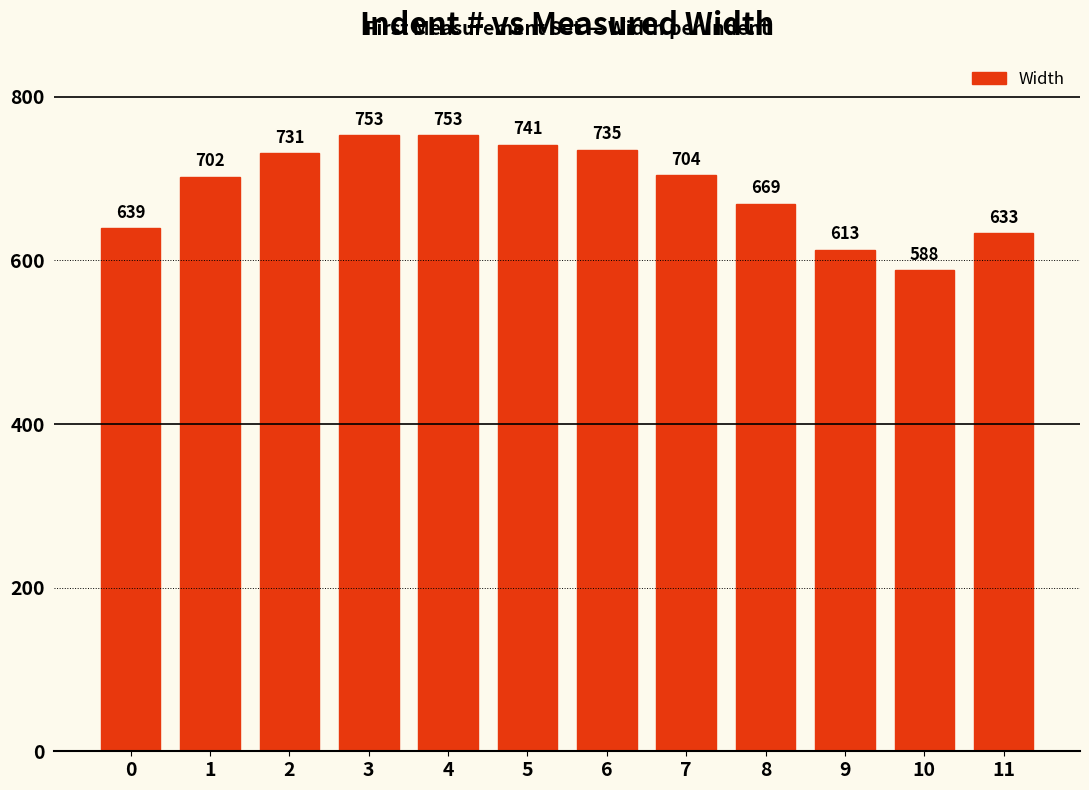

At which label is the value closest to 670?

8